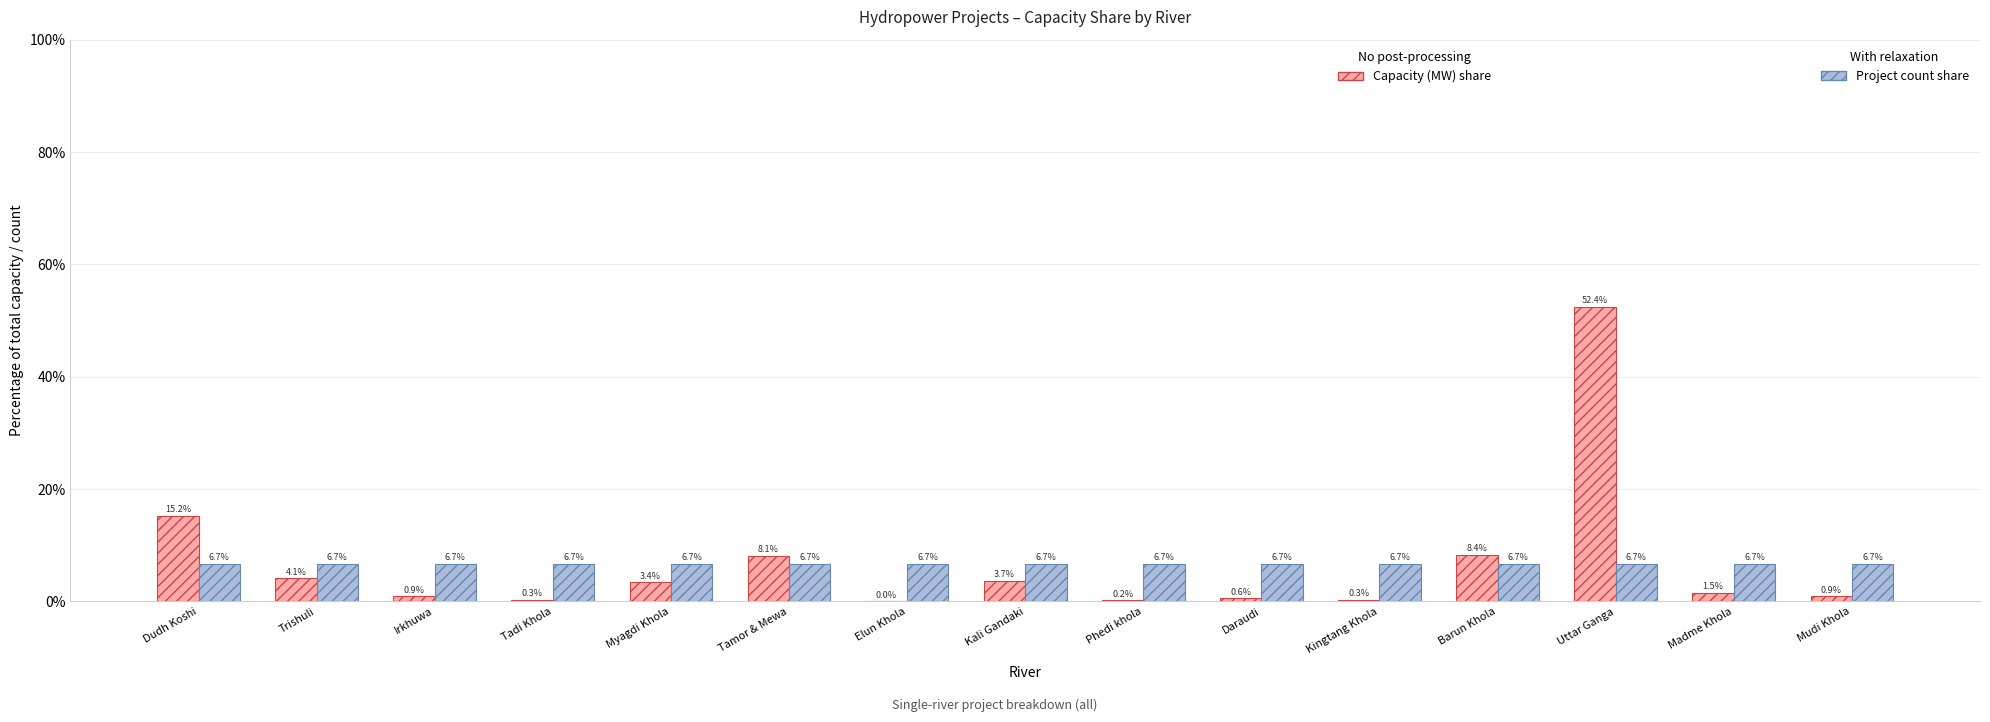

At which category does the chart reach its peak across all series?

Uttar Ganga